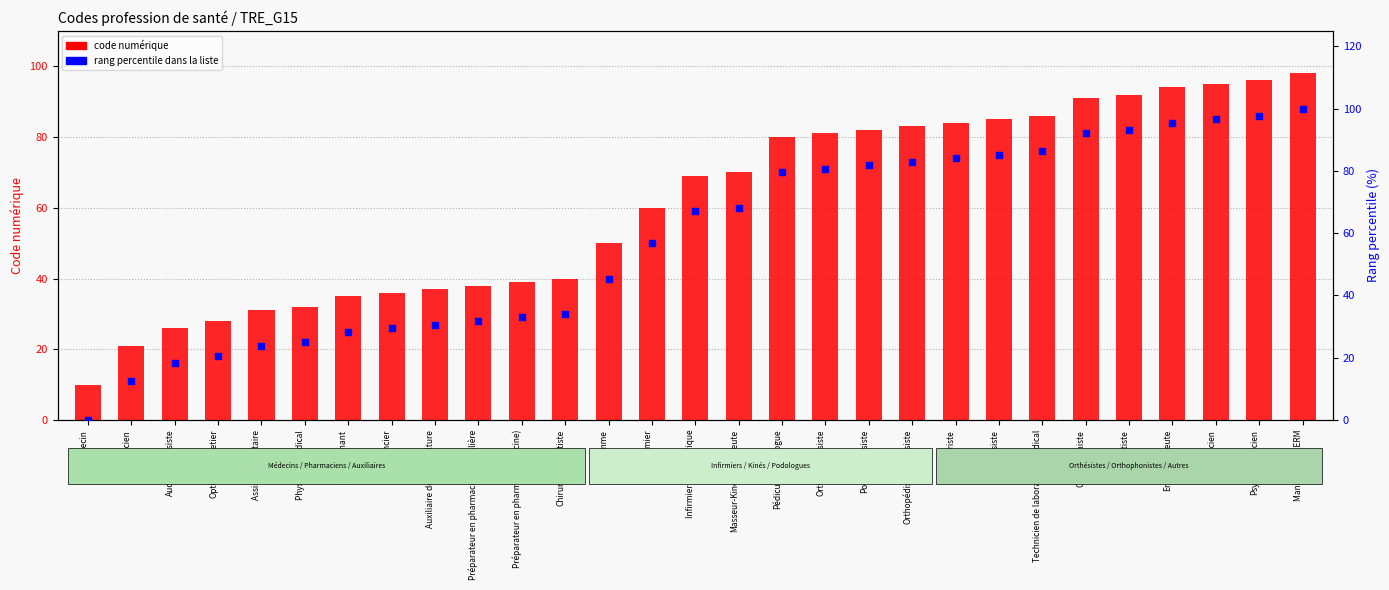

Which series contains the lowest Y value?

rang percentile dans la liste